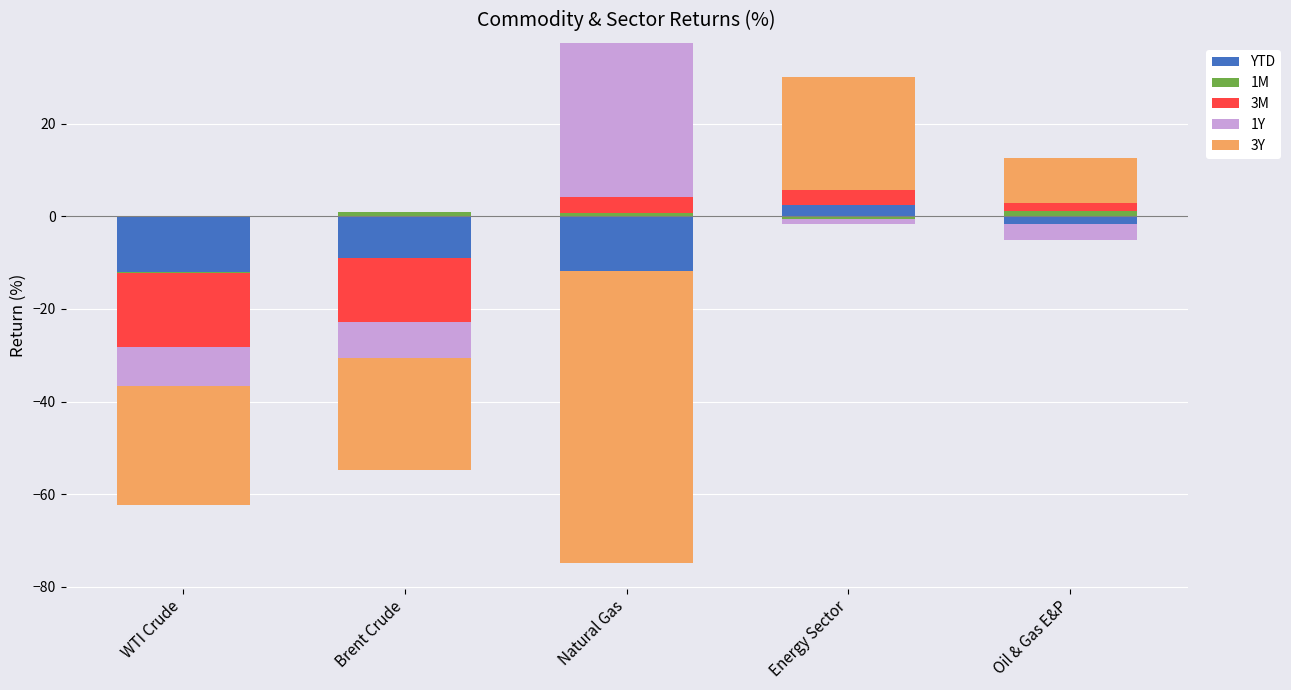

List the labels in order of 1M value, largest first.

Oil & Gas E&P, Brent Crude, Natural Gas, WTI Crude, Energy Sector